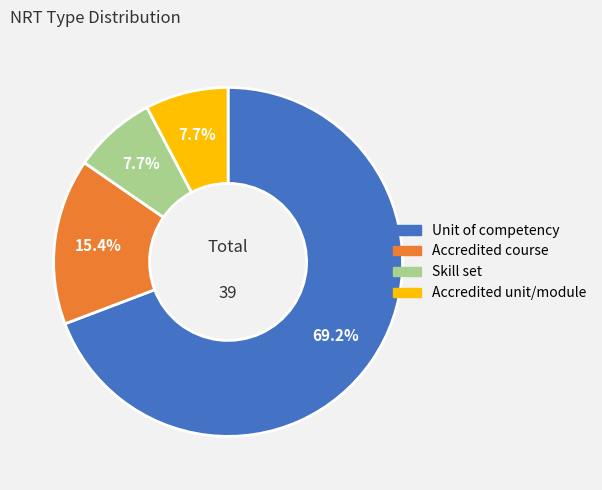

What percentage is NOT represented by Skill set?

92.3%